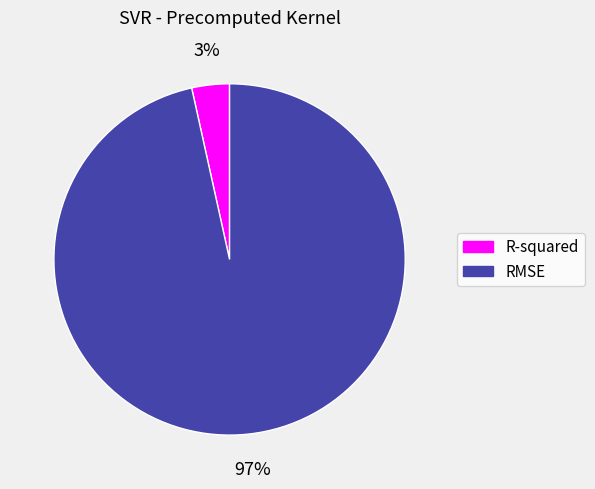

Is it true that R-squared is 3% of the pie?

True